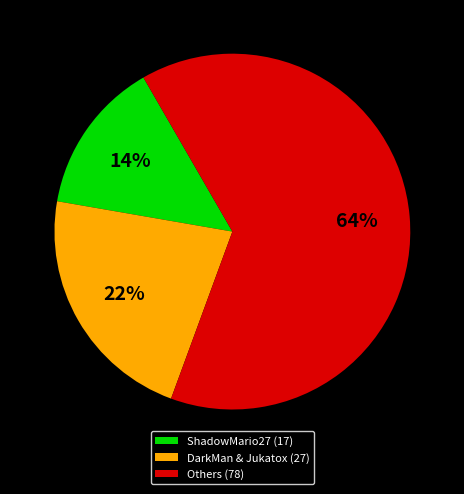

What percentage is the DarkMan & Jukatox (27) slice, to the nearest percent?

22%